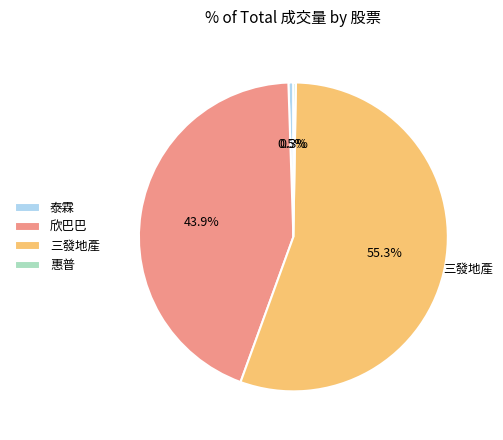

Which has a higher value, 泰霖 or 三發地產?

三發地產